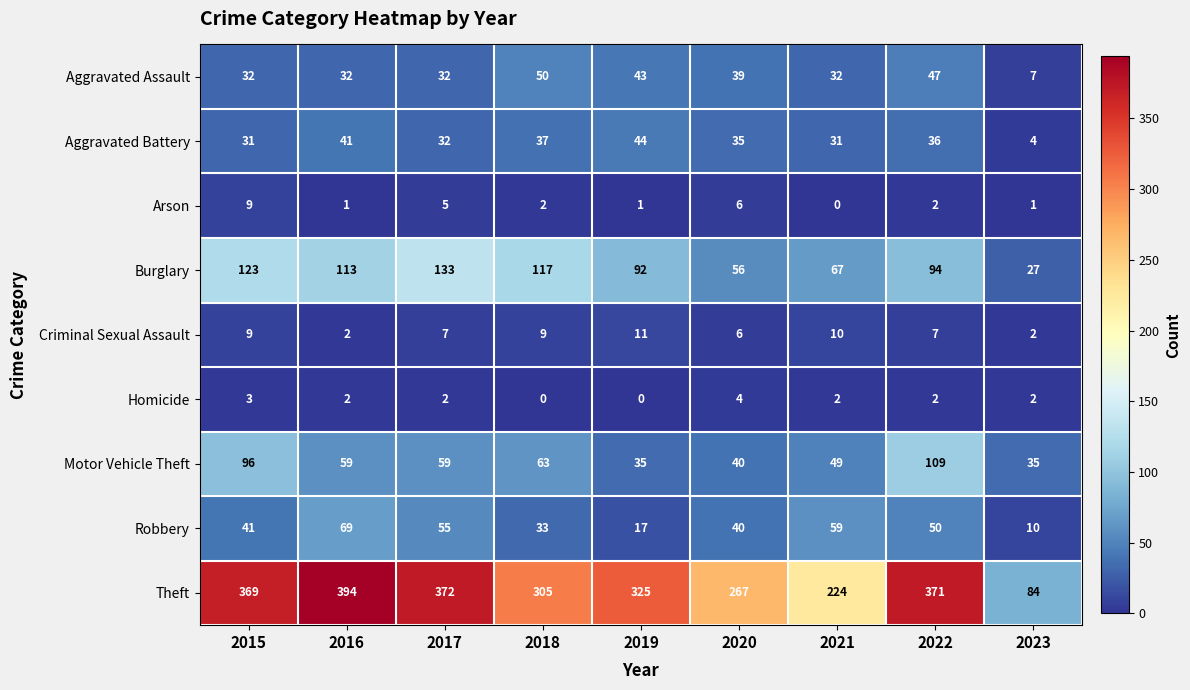

True or false: Theft has a value of 372 at 2017.

True